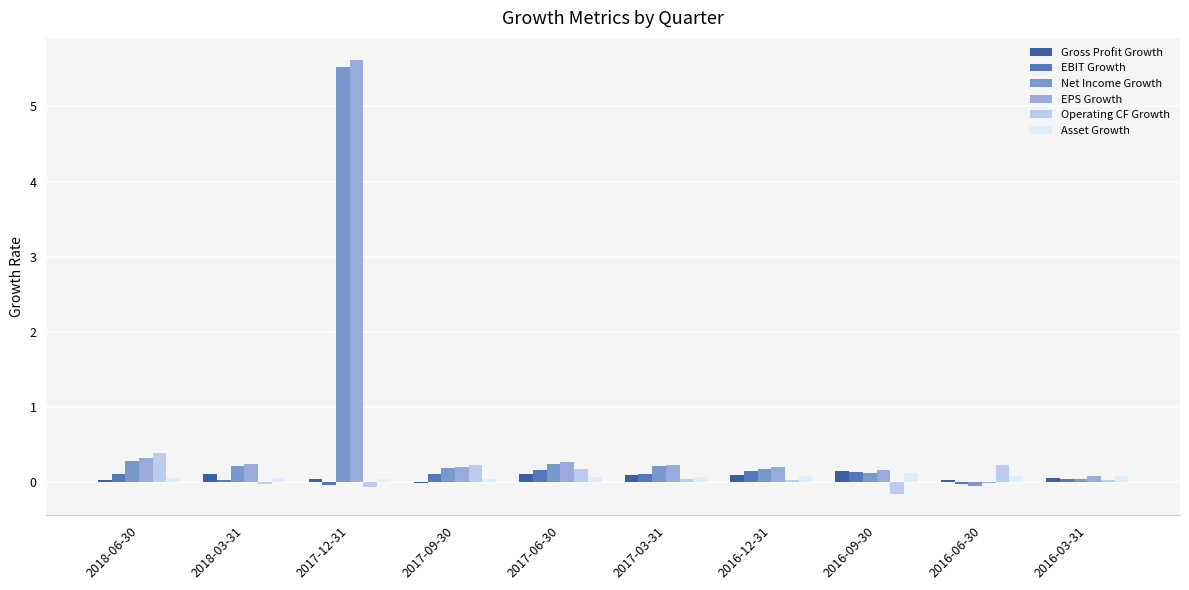

At which category is the sum across all series the highest?

2017-12-31